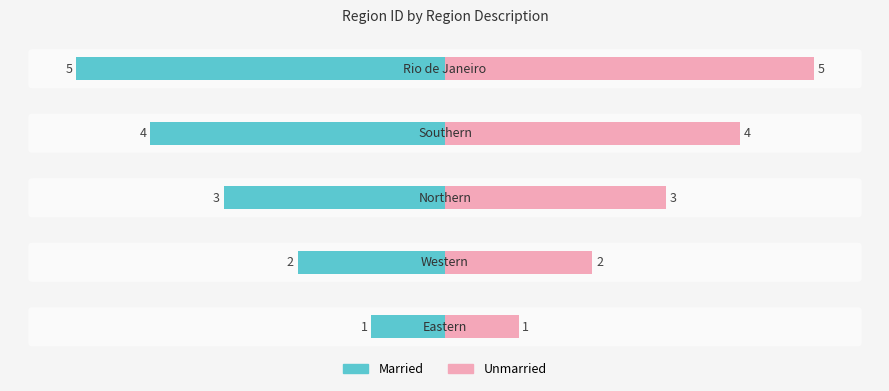

What are all the series names shown in the legend?

Married, Unmarried